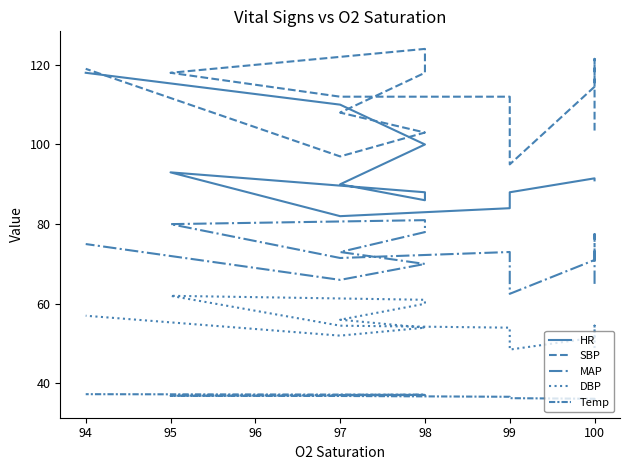

What is the average value of the Temp series?

36.7